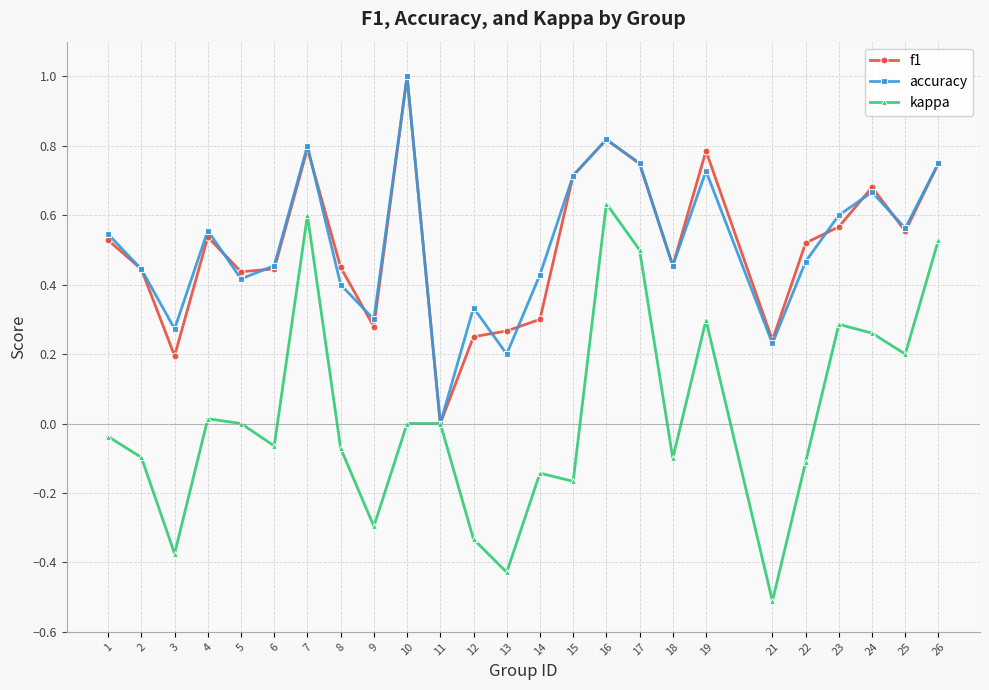

What is the minimum value shown in the chart?

-0.5